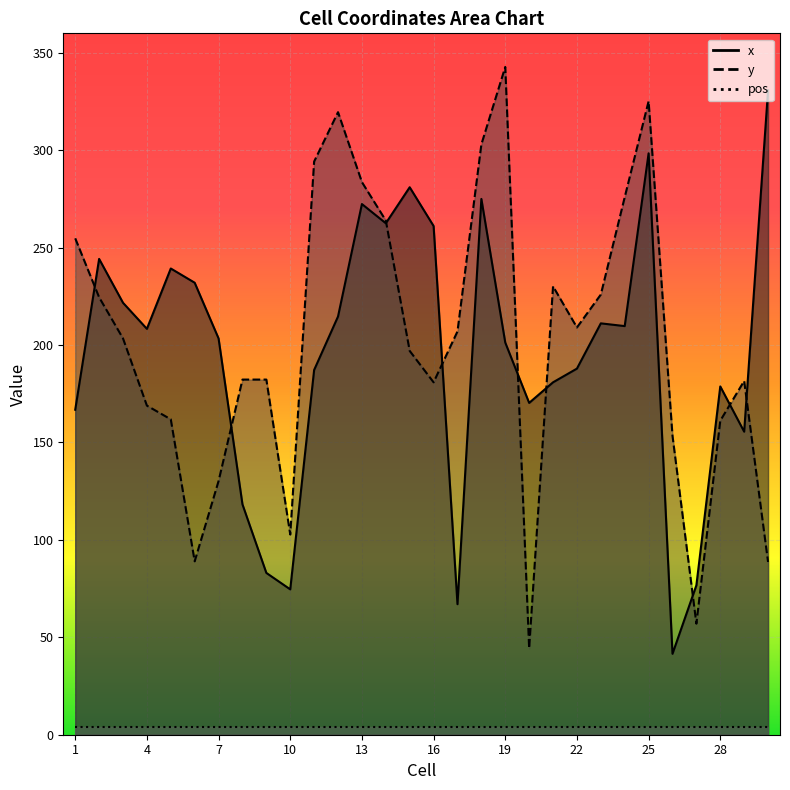

At which category is the sum across all series the highest?

25